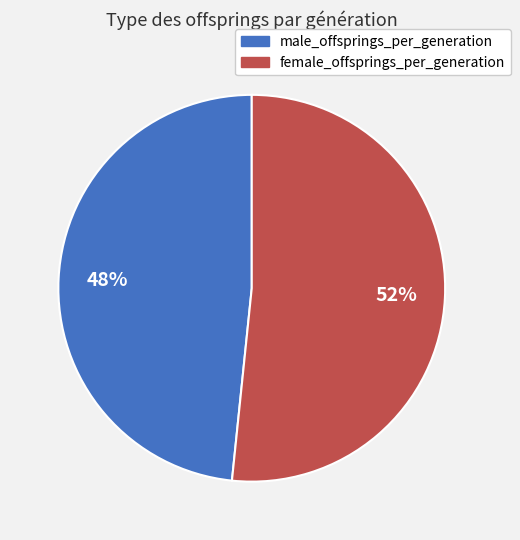

Is it true that male_offsprings_per_generation is 59% of the pie?

False